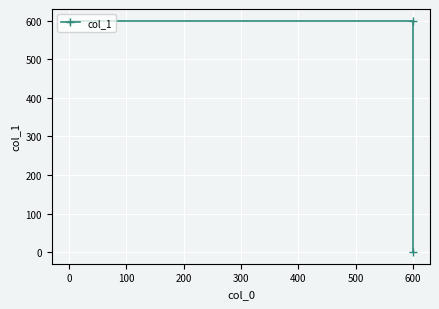

How many lines are shown in the chart?

1